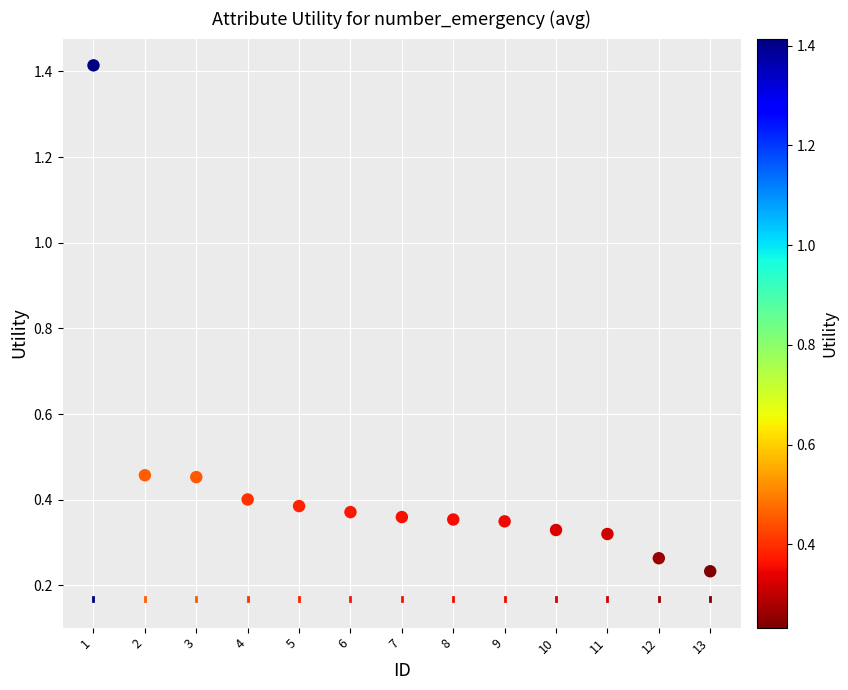

What is the range of Y values (max minus min)?

1.2